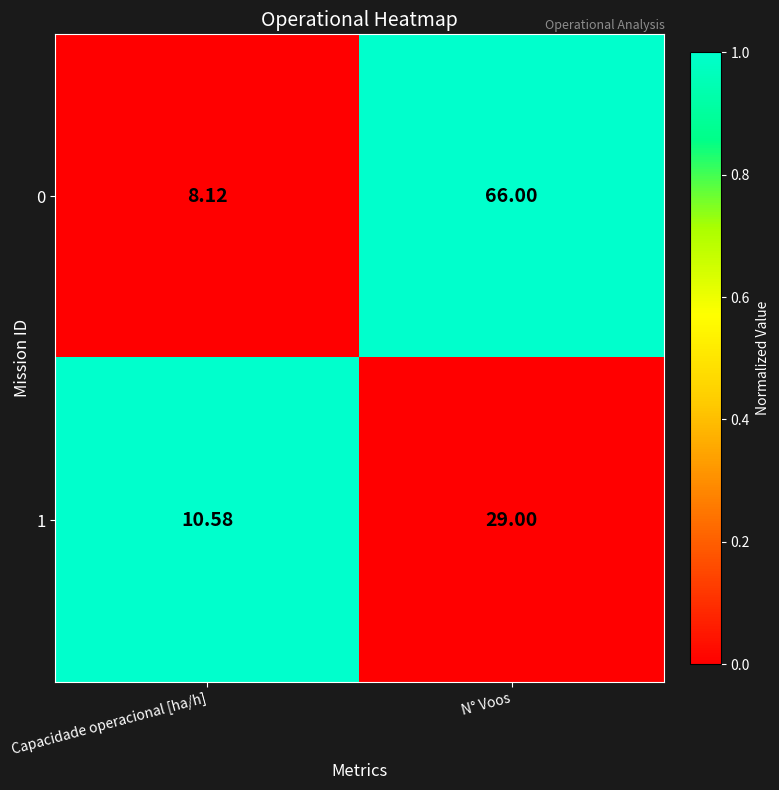

Is the value of 1 at N° Voos greater than the value of 0 at Capacidade operacional [ha/h]?

Yes